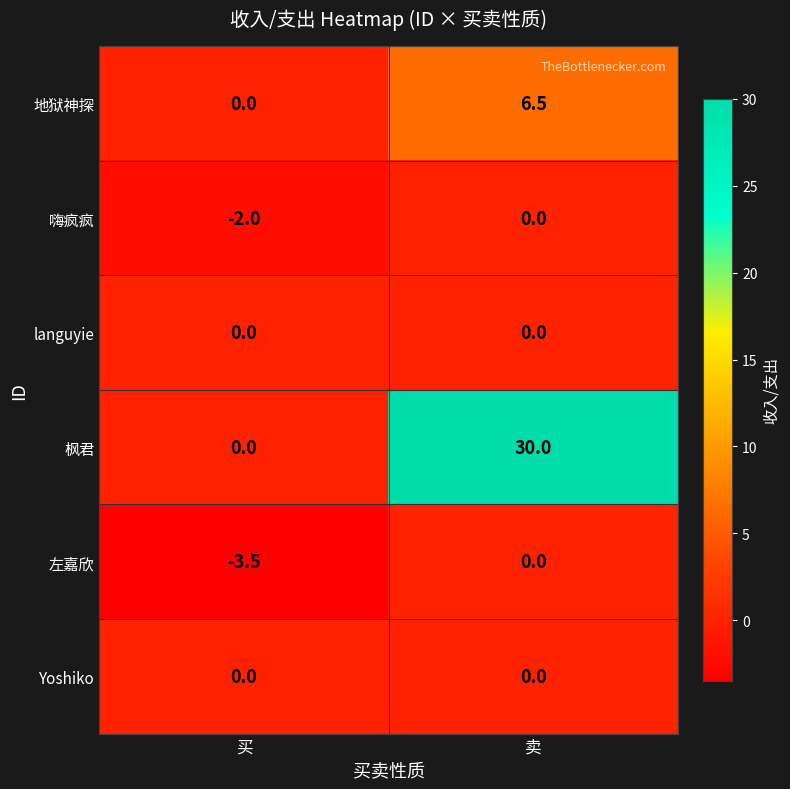

Count the number of categories in the chart.

2